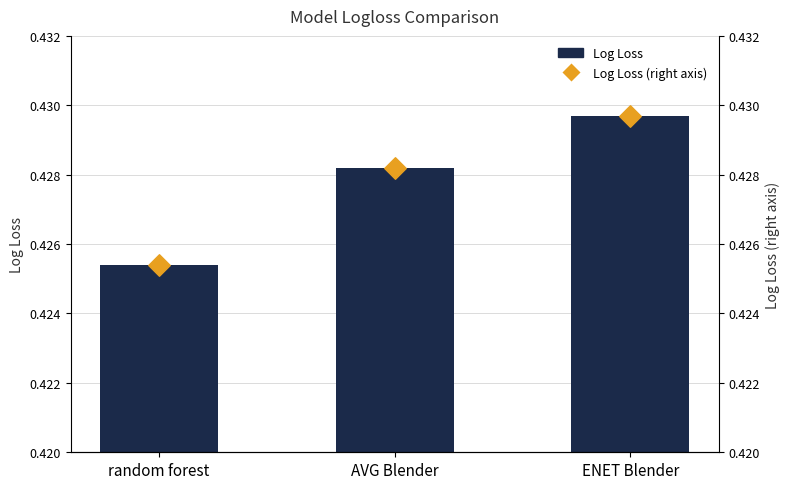

At which category is the sum across all series the highest?

ENET Blender